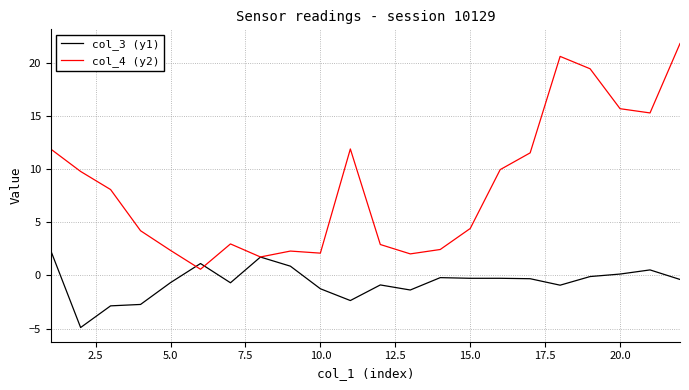

List the series in order of their overall mean, lowest first.

col_3 (y1), col_4 (y2)